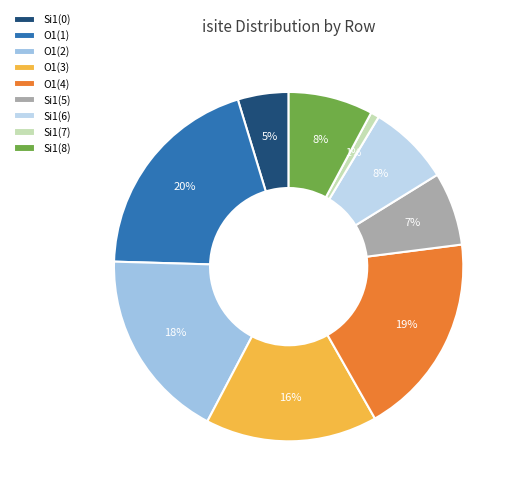

Rank the categories by value from highest to lowest.

O1 (row 1), O1 (row 4), O1 (row 2), O1 (row 3), Si1 (row 8), Si1 (row 6), Si1 (row 5), Si1 (row 0), Si1 (row 7)